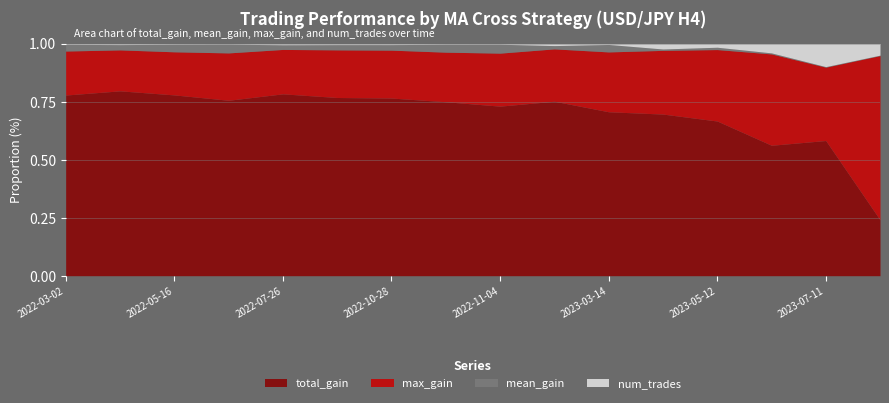

What is the spread (max minus min) of values at 2022-11-04?

4615